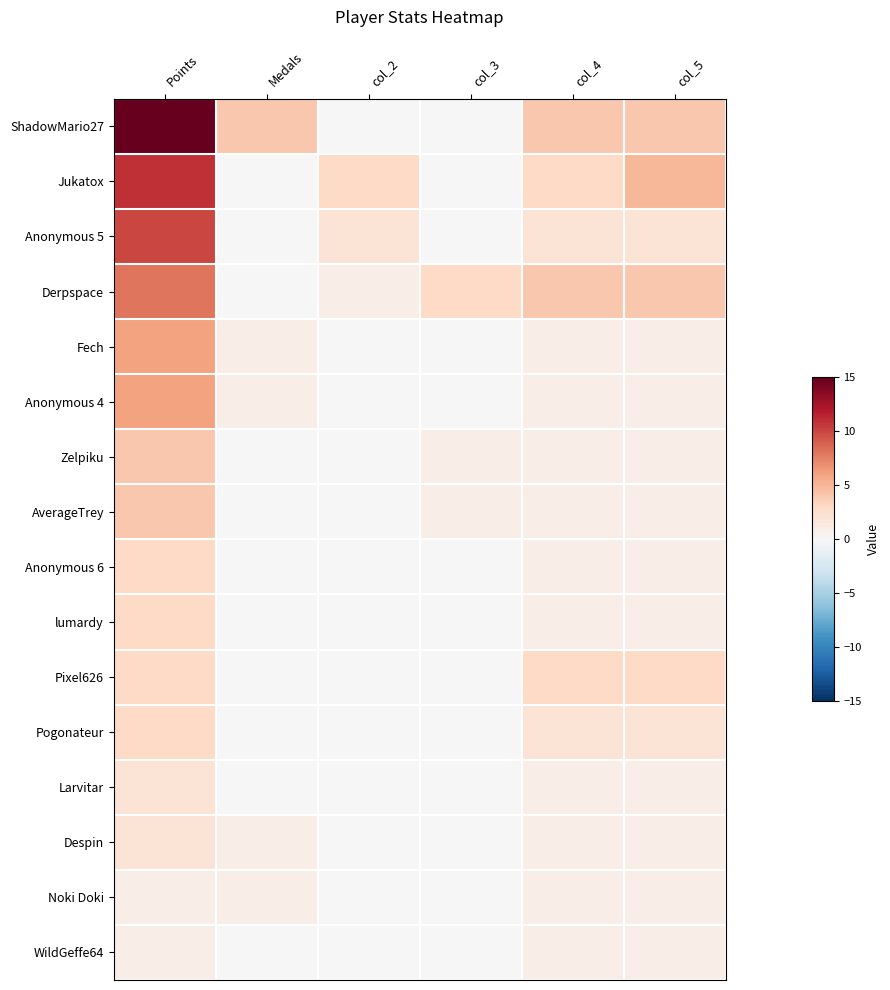

What is the total value across all series at Medals?

8